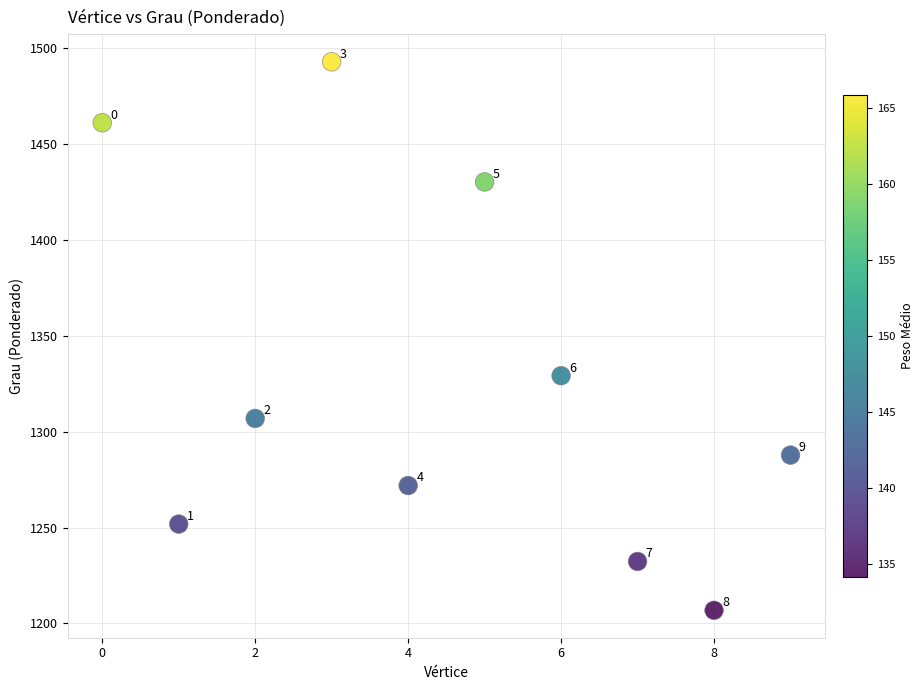

What is the average Y value?

1327.0